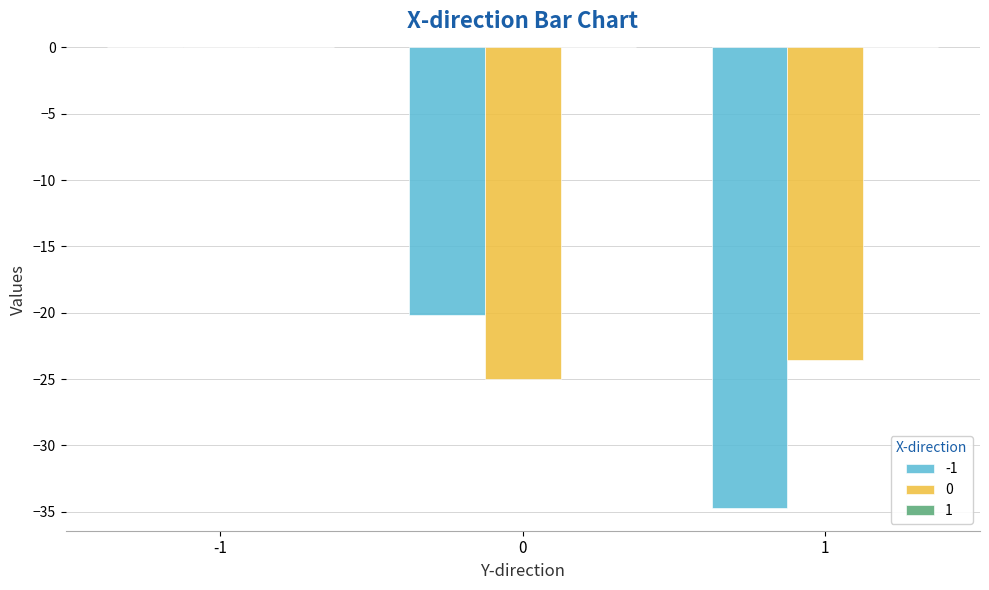

What is the sum of all 0 values?

-48.6